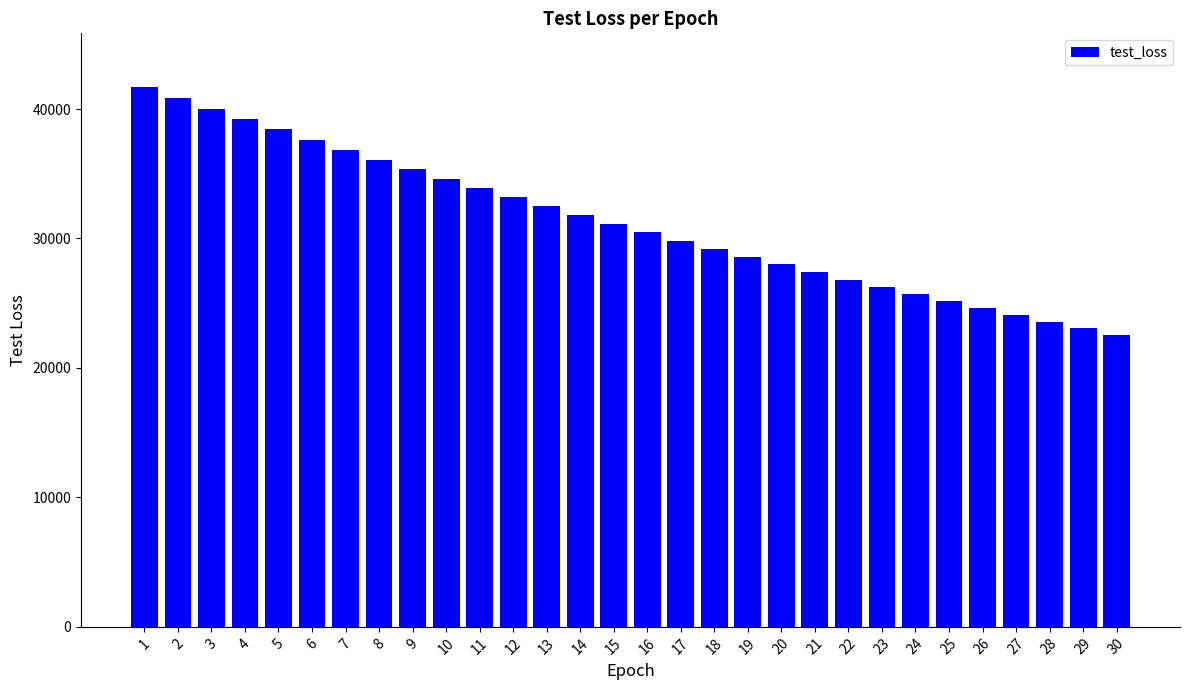

What is the smallest value displayed?

22564.7